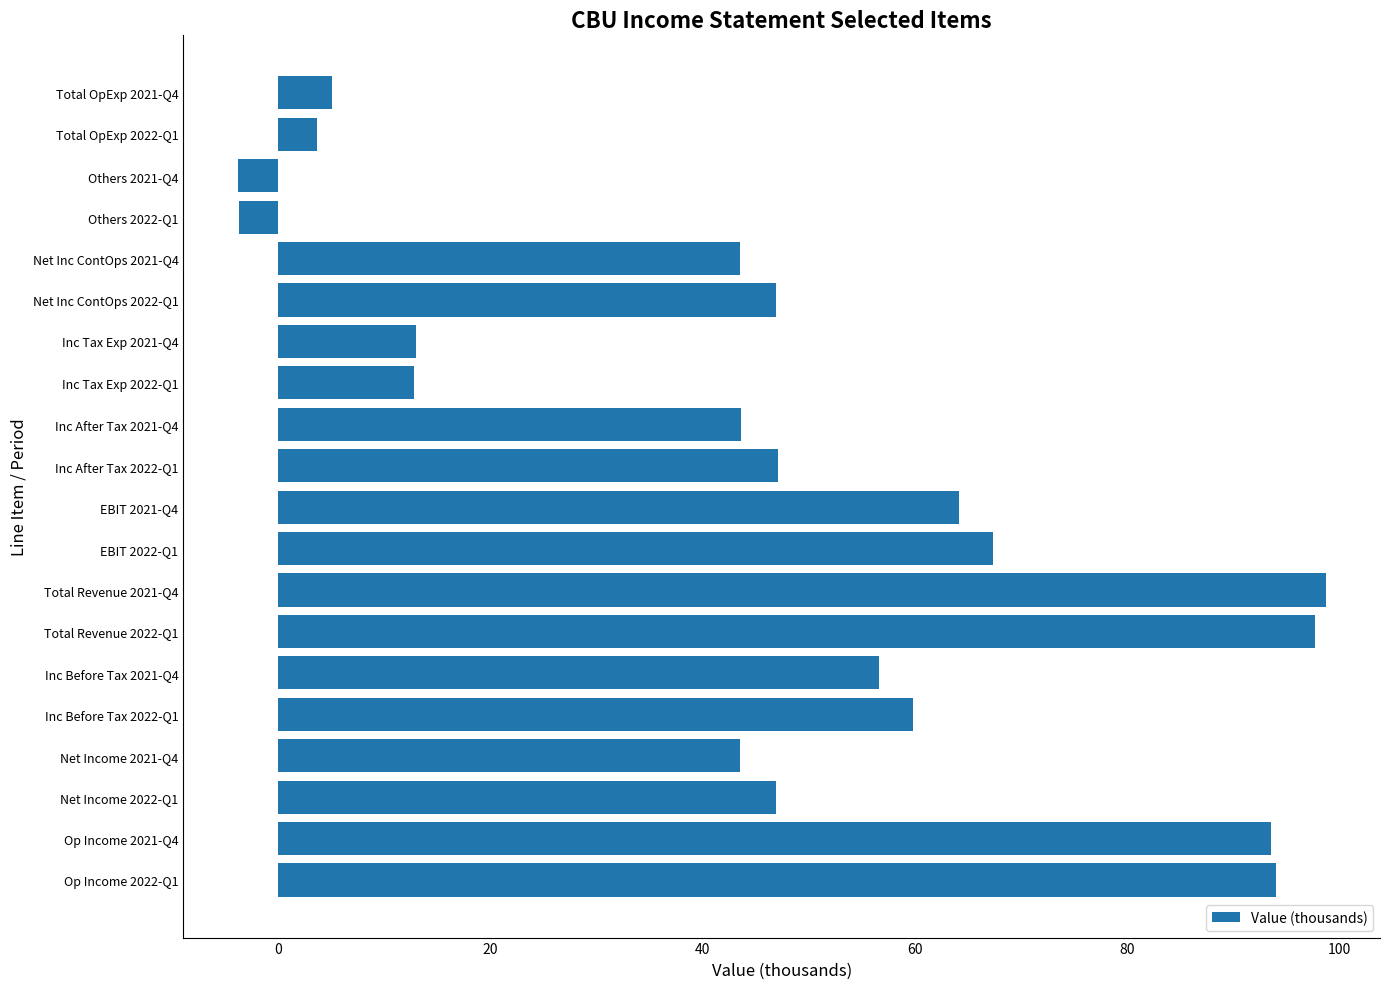

What is the maximum value shown in the chart?

98.7